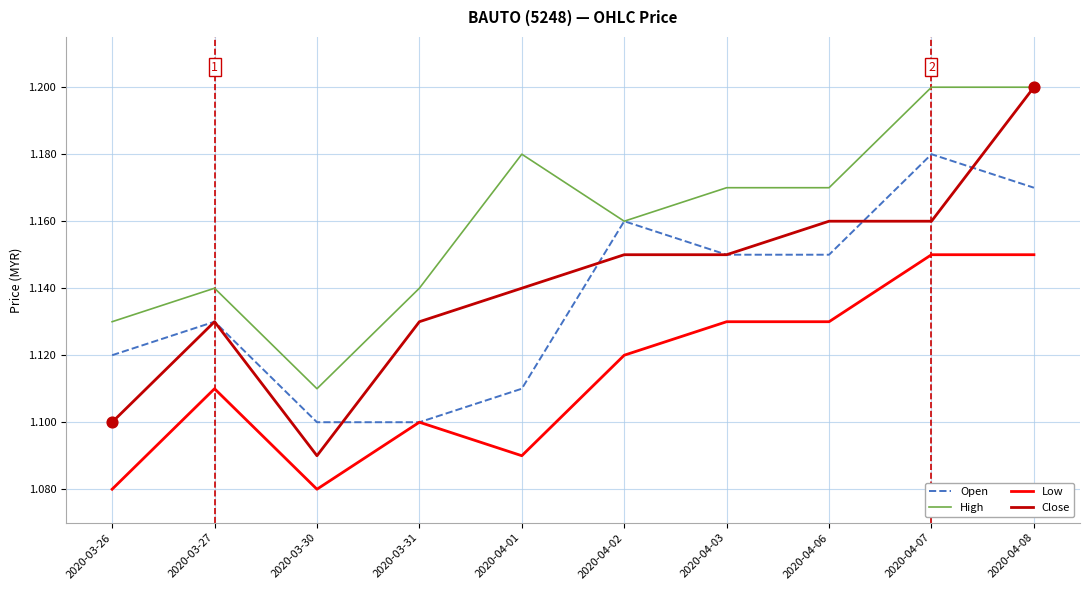

What is the total value across all series at 2020-04-01?

4.5